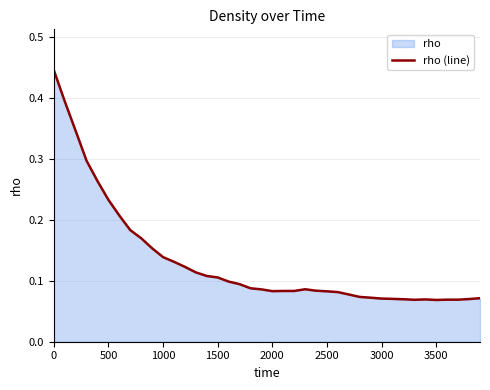

True or false: there are more than 0 points higher than both neighbors.

True